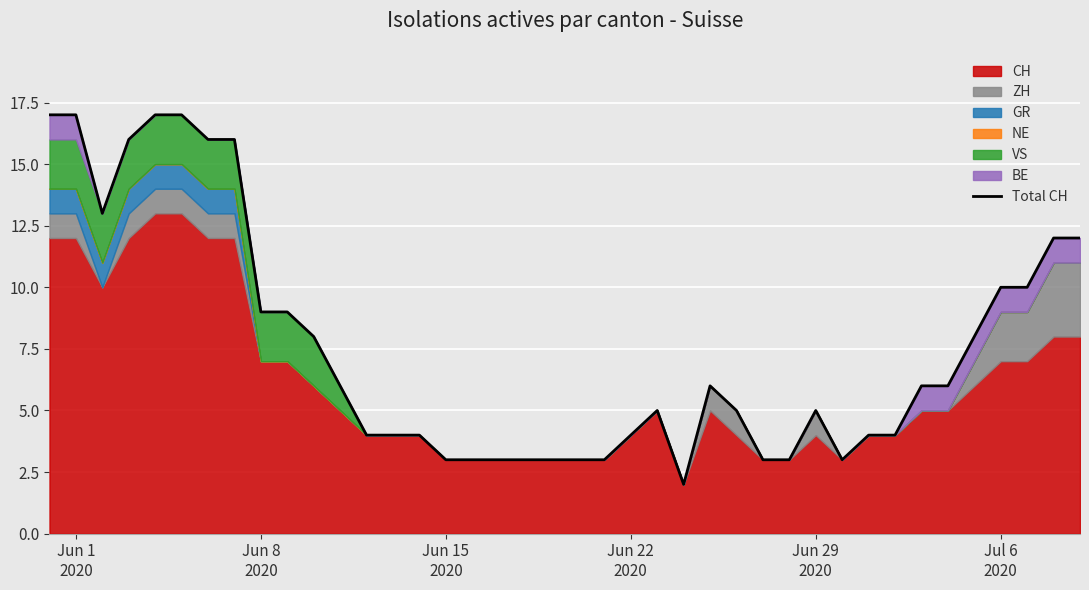

Reading left to right, extract all data points from this chart.

17	17	13	16	17	17	16	16	9	9	8	6	4	4	4	3	3	3	3	3	3	3	4	5	2	6	5	3	3	5	3	4	4	6	6	8	10	10	12	12